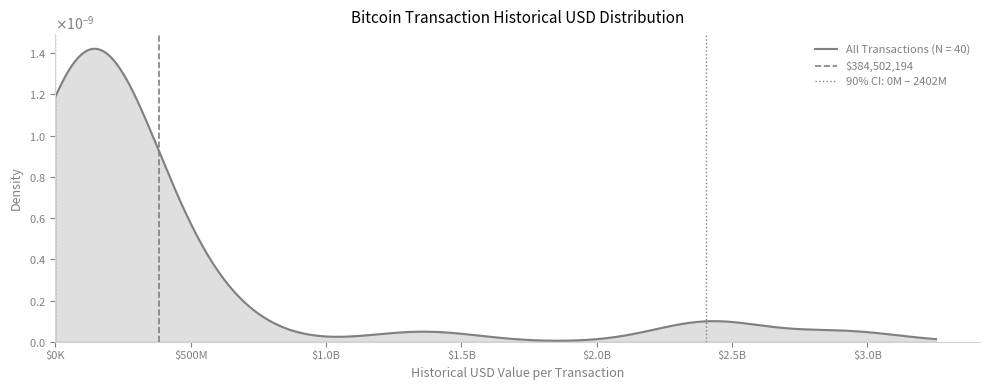

Rank the categories by value from highest to lowest.

$500M, $0K